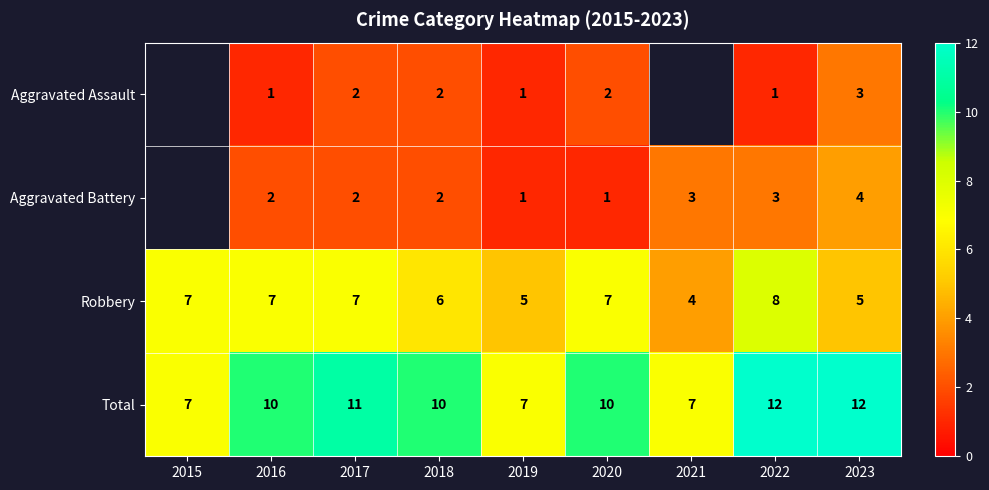

Rank the series at 2020 from lowest to highest value.

Aggravated Battery, Aggravated Assault, Robbery, Total